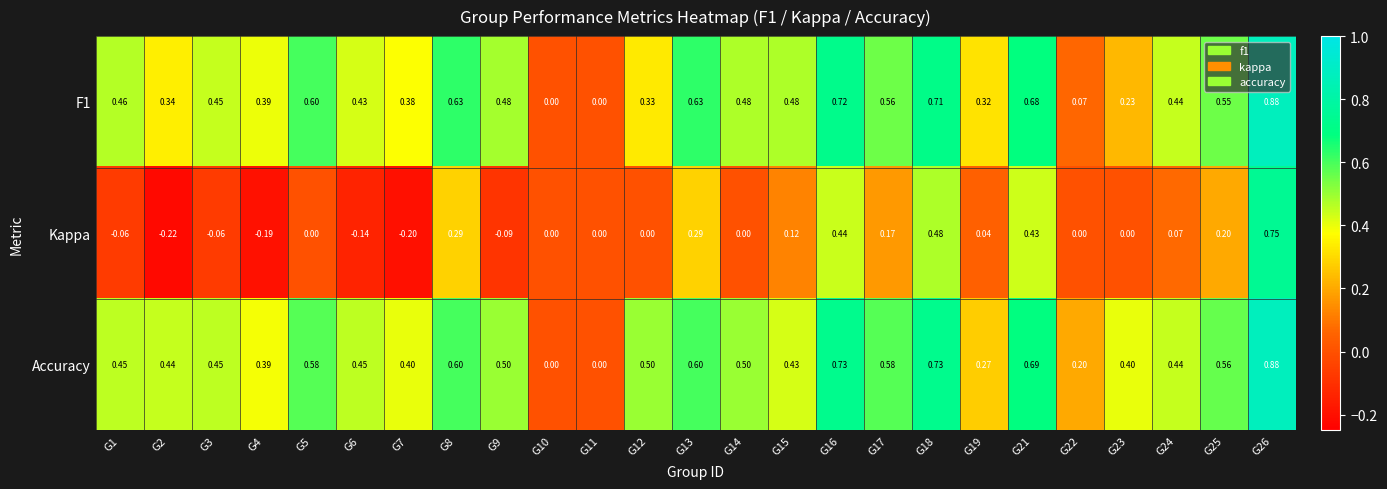

Which series has the largest total across all categories?

Accuracy